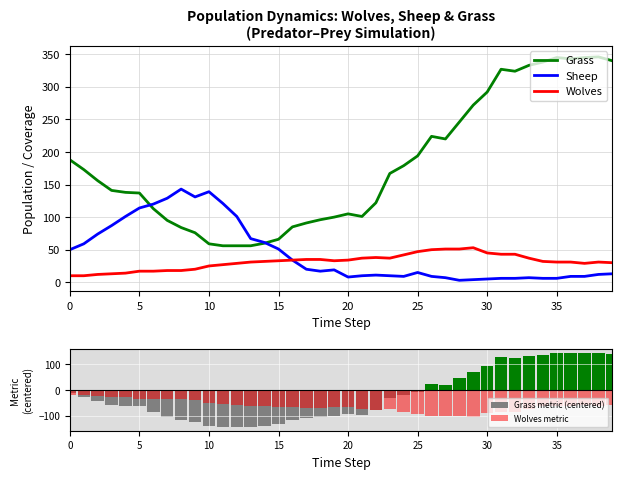

Which has a higher value, 31 or 13?

31